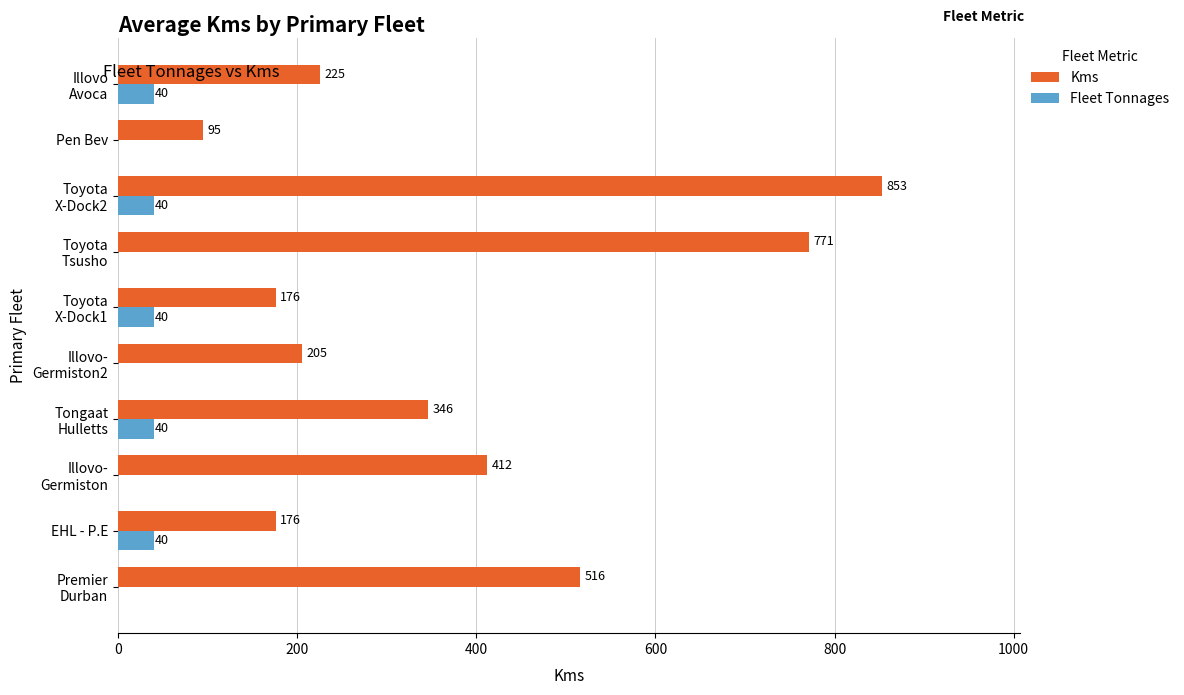

The Fleet Tonnages series shows 9 at EHL - P.E. True or false?

False